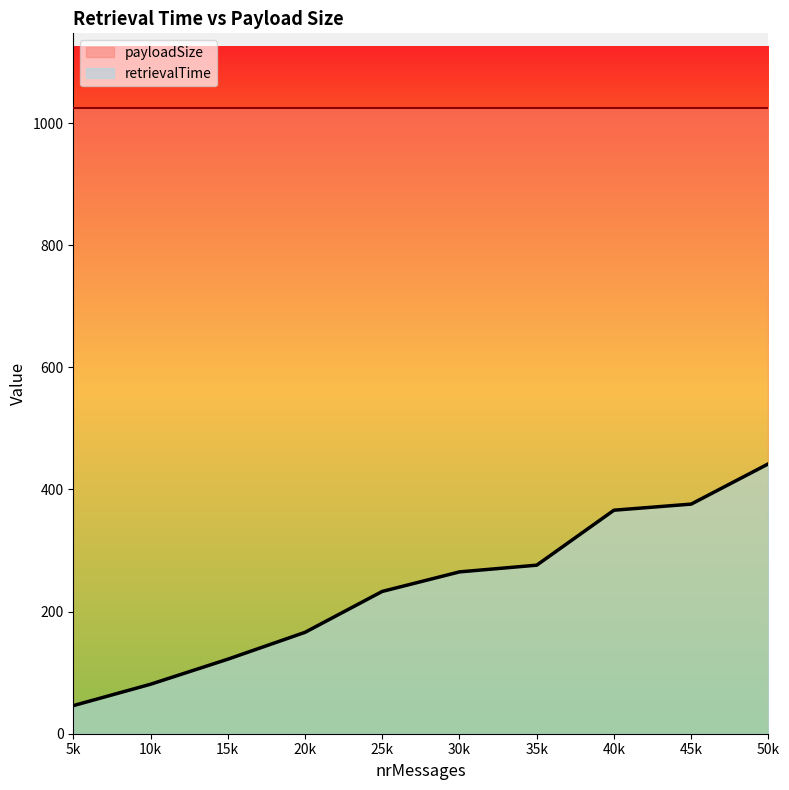

Does the chart display data point markers on the line(s)?

No